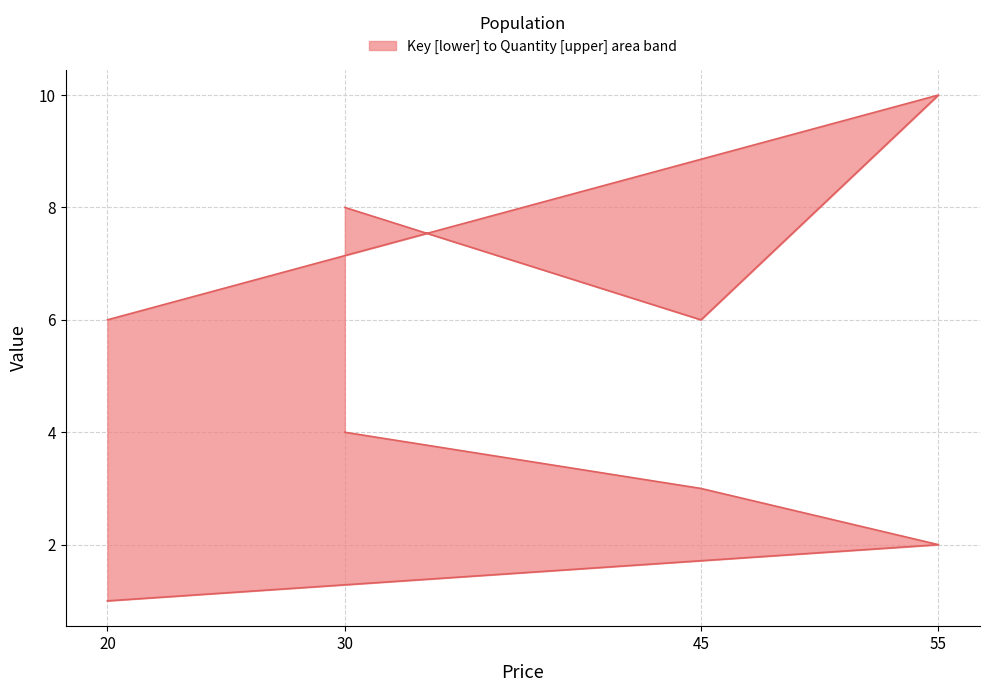

True or false: Key and Quantity cross at least once.

False